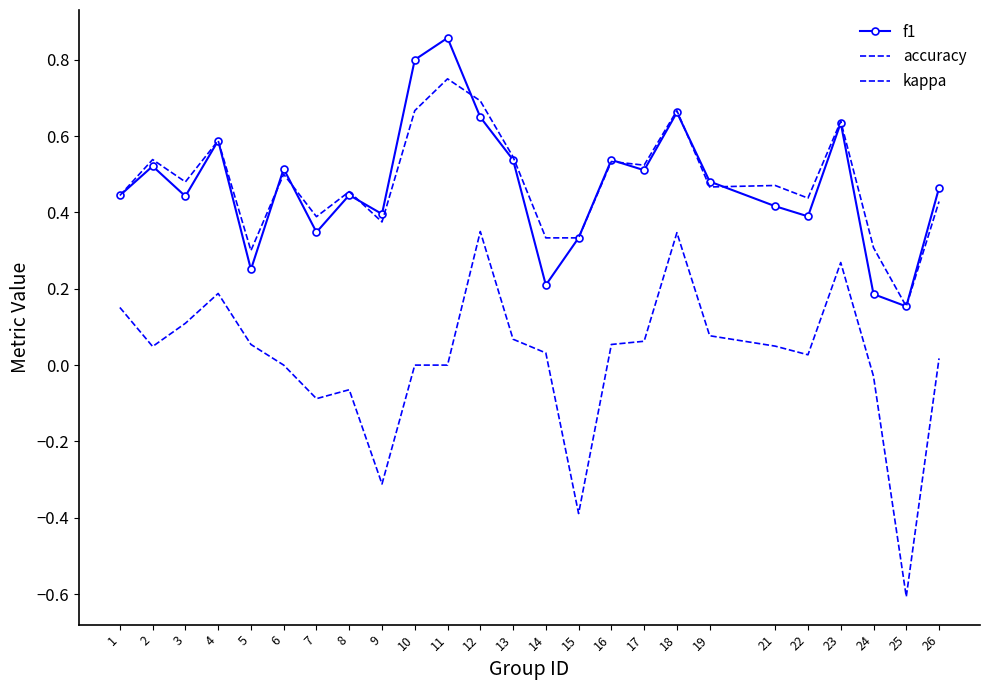

Where do accuracy and f1 first cross each other?

5 and 6